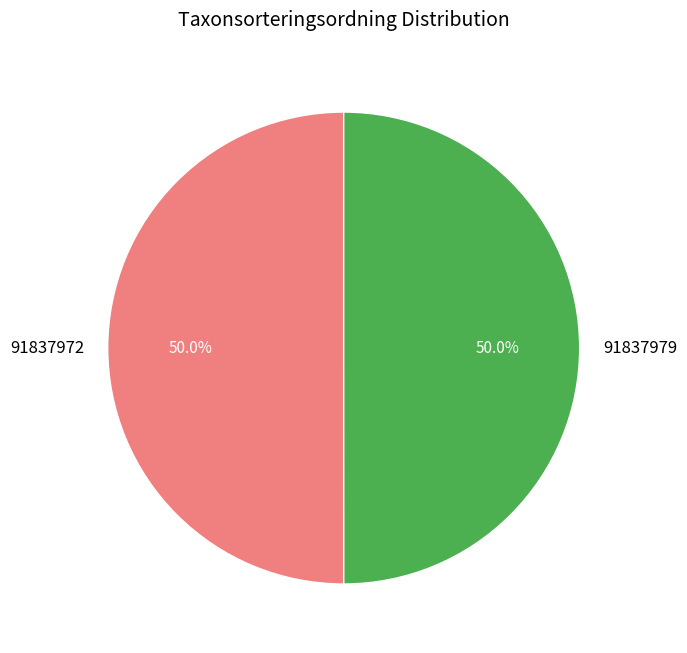

The 91837979 slice represents 50% of the pie. True or false?

True